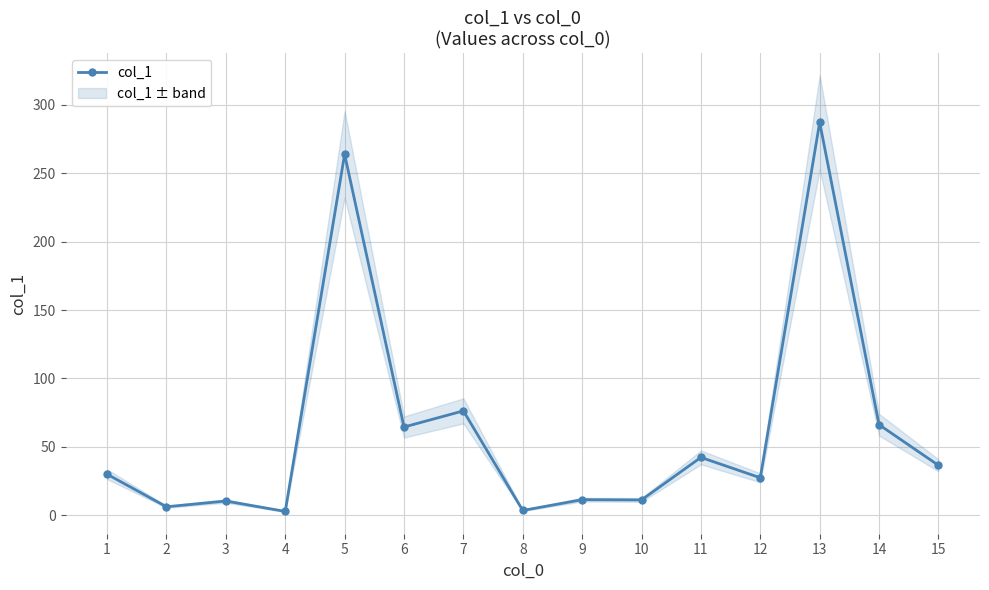

List the labels in order of value, largest first.

13, 5, 7, 14, 6, 11, 15, 1, 12, 9, 10, 3, 2, 8, 4